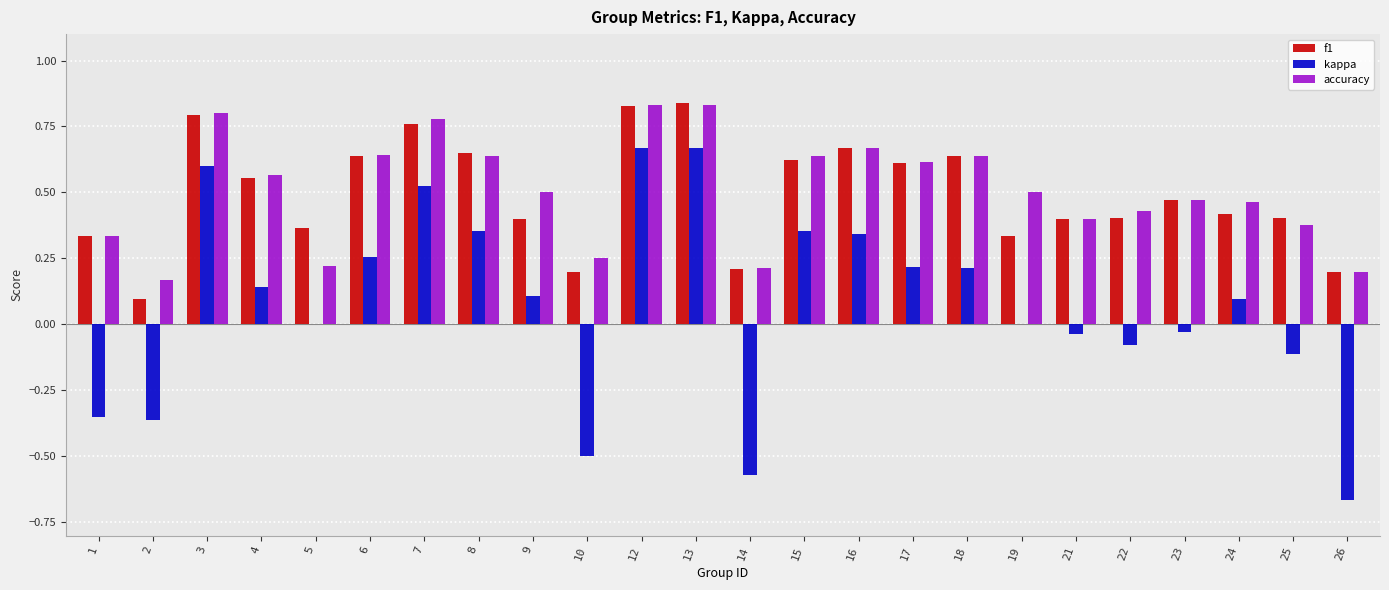

Is it true that accuracy equals 0.4 at 15?

False